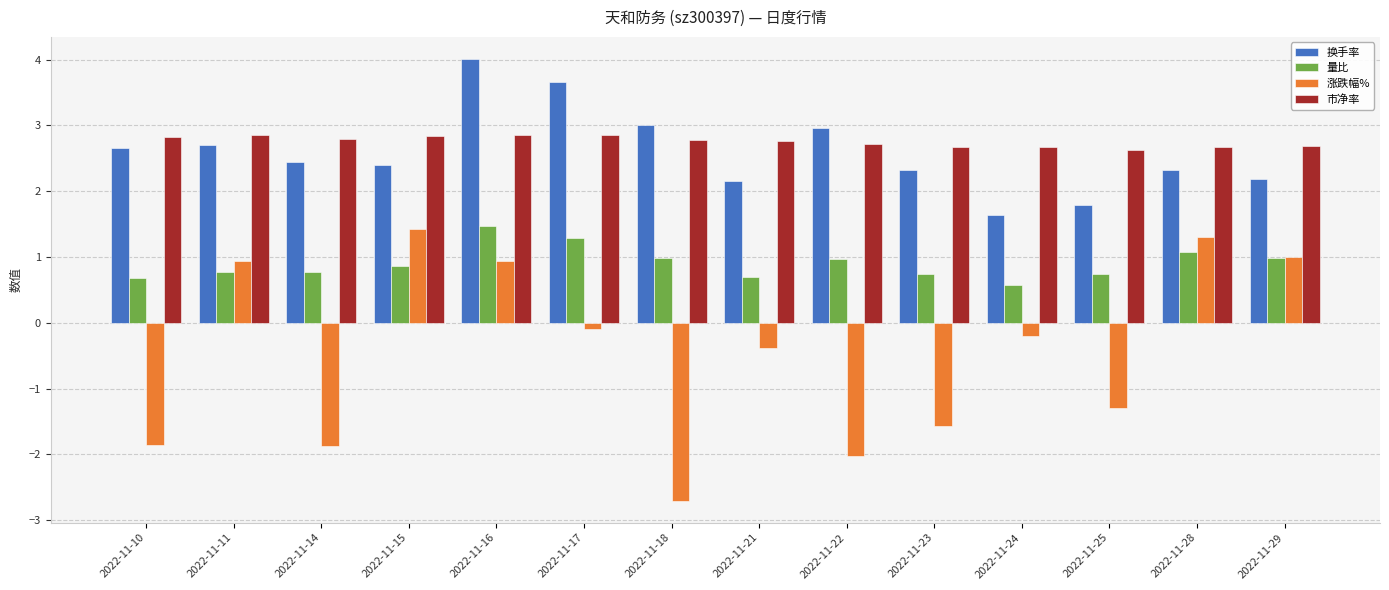

How many positive values does the 涨跌幅% series have?

5